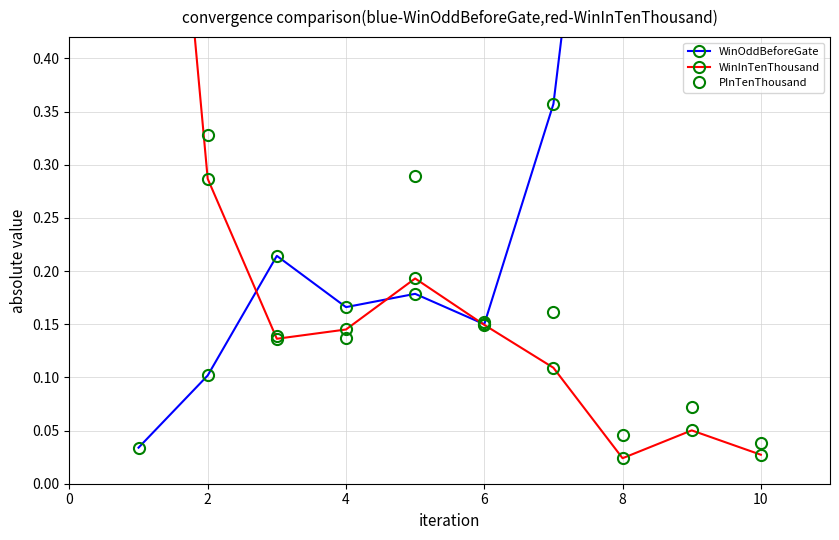

Reading left to right, transcribe all the data shown in this chart.

WinOddBeforeGate: 0.0	0.1	0.2	0.2	0.2	0.1	0.4	0.9	0.4	1.0
WinInTenThousand: 1.0	0.3	0.1	0.1	0.2	0.1	0.1	0.0	0.1	0.0
PInTenThousand: 1.0	0.3	0.1	0.1	0.3	0.2	0.2	0.0	0.1	0.0